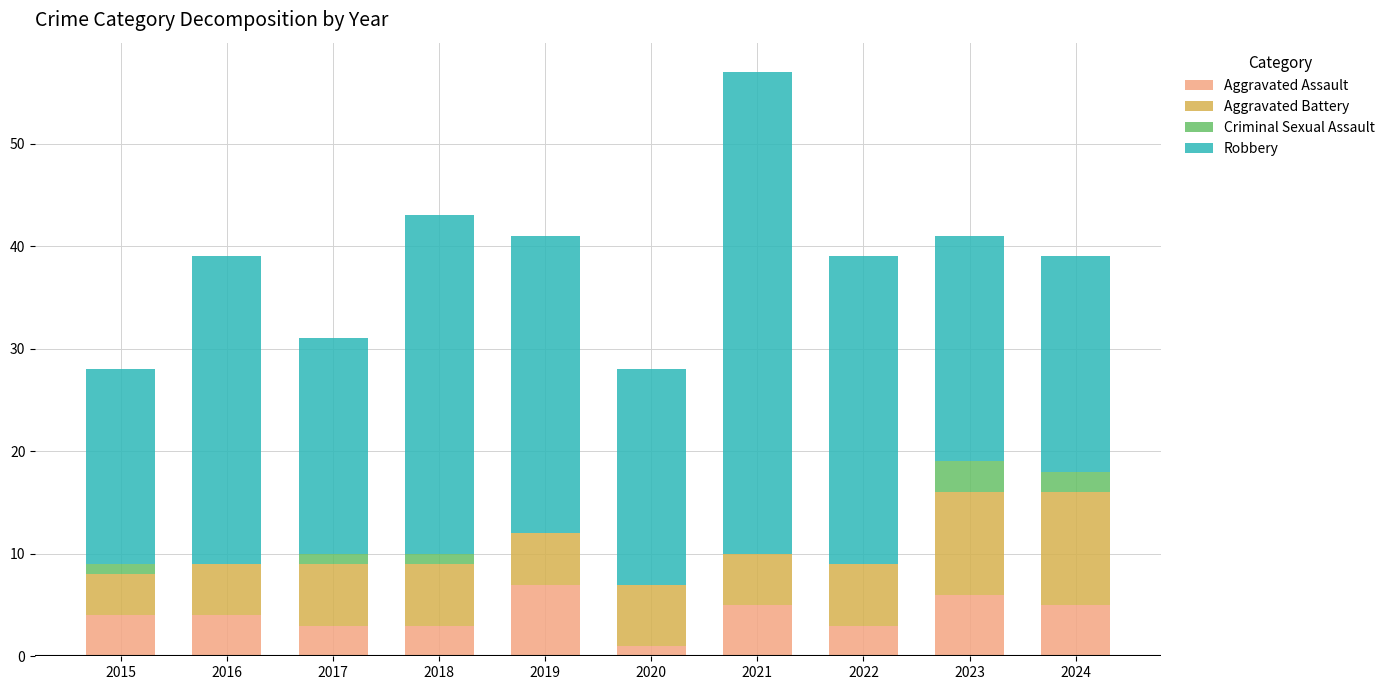

At which category is the sum across all series the highest?

2021